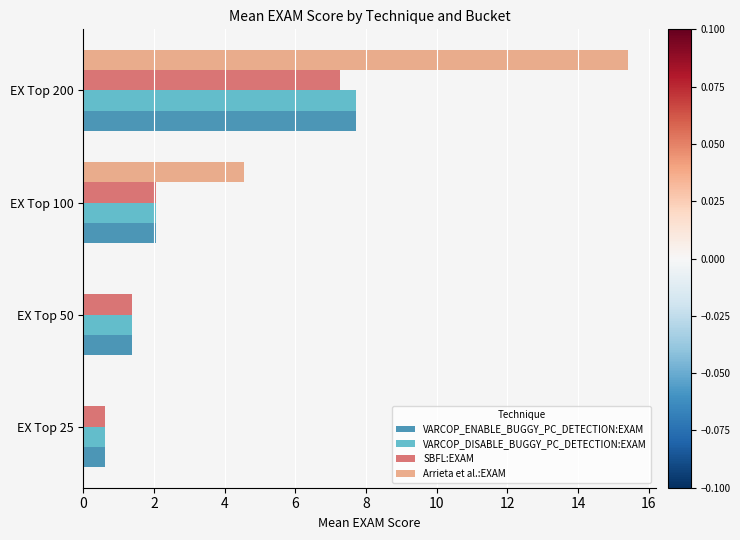

Which series changed the most between EX Top 25 and EX Top 200?

Arrieta et al.:EXAM